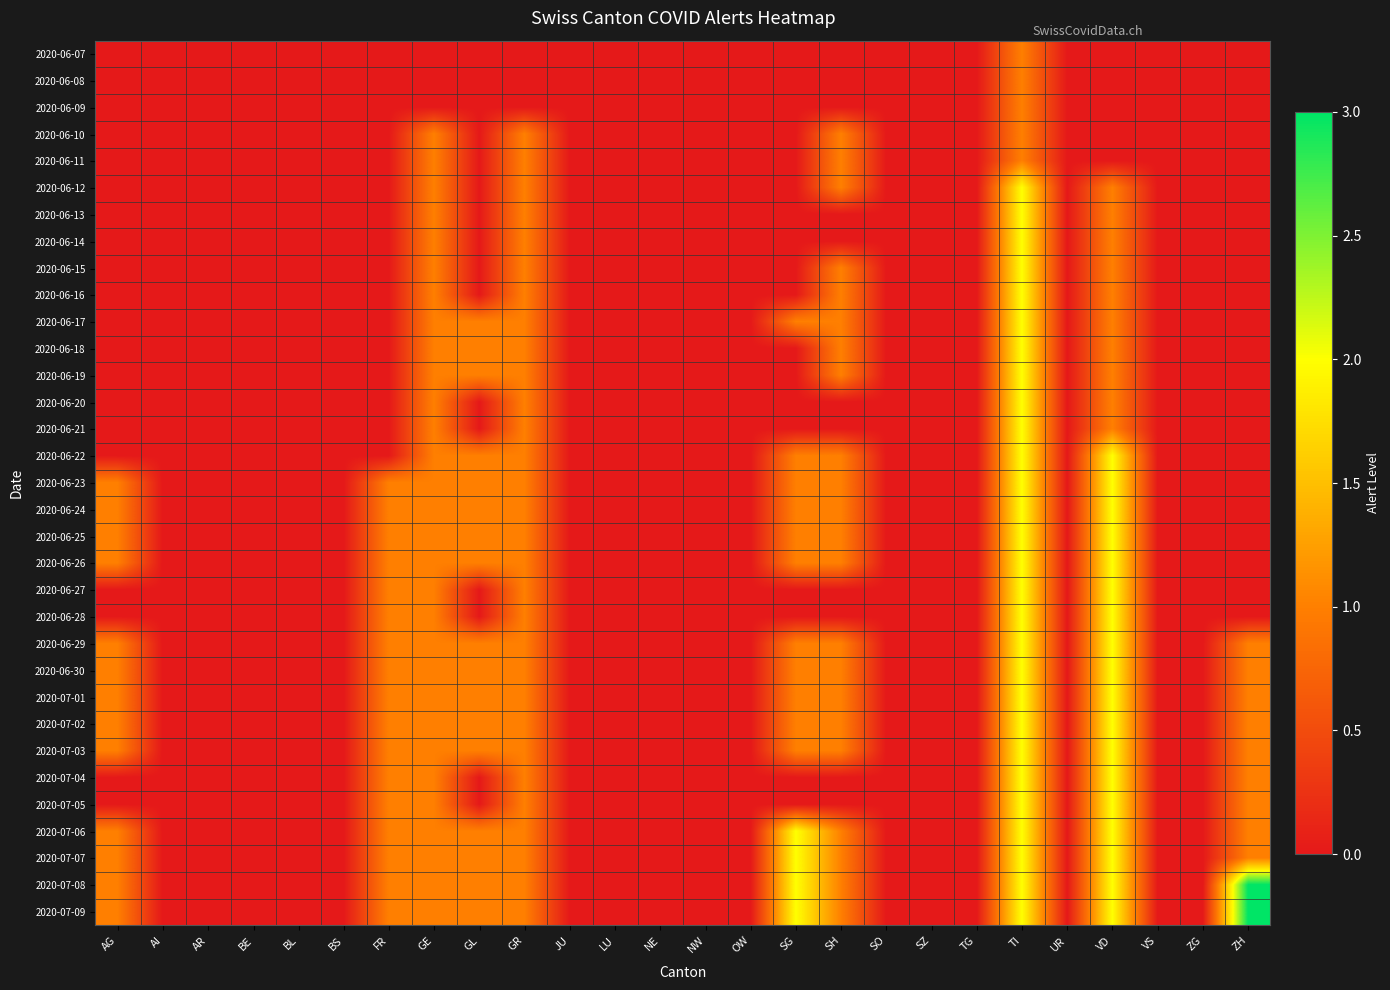

At how many categories does at least one series exceed 2?

1